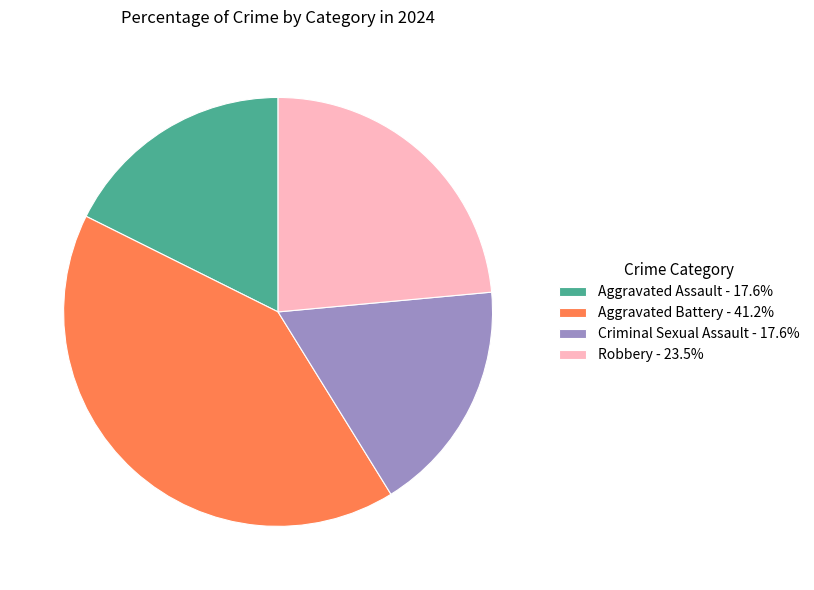

Is the sum of Robbery - 23.5% and Aggravated Assault - 17.6% greater than half?

No